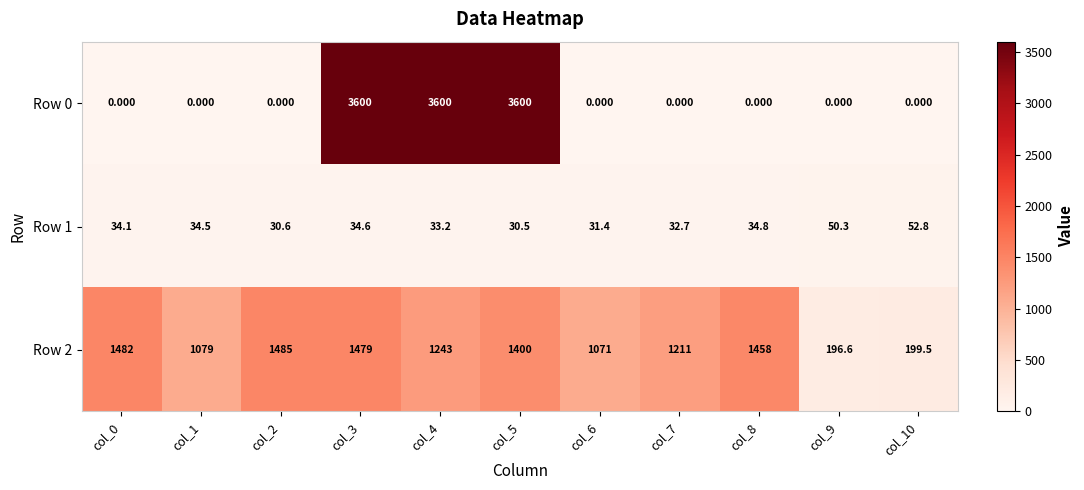

What is the total value across all series at col_3?

5113.6